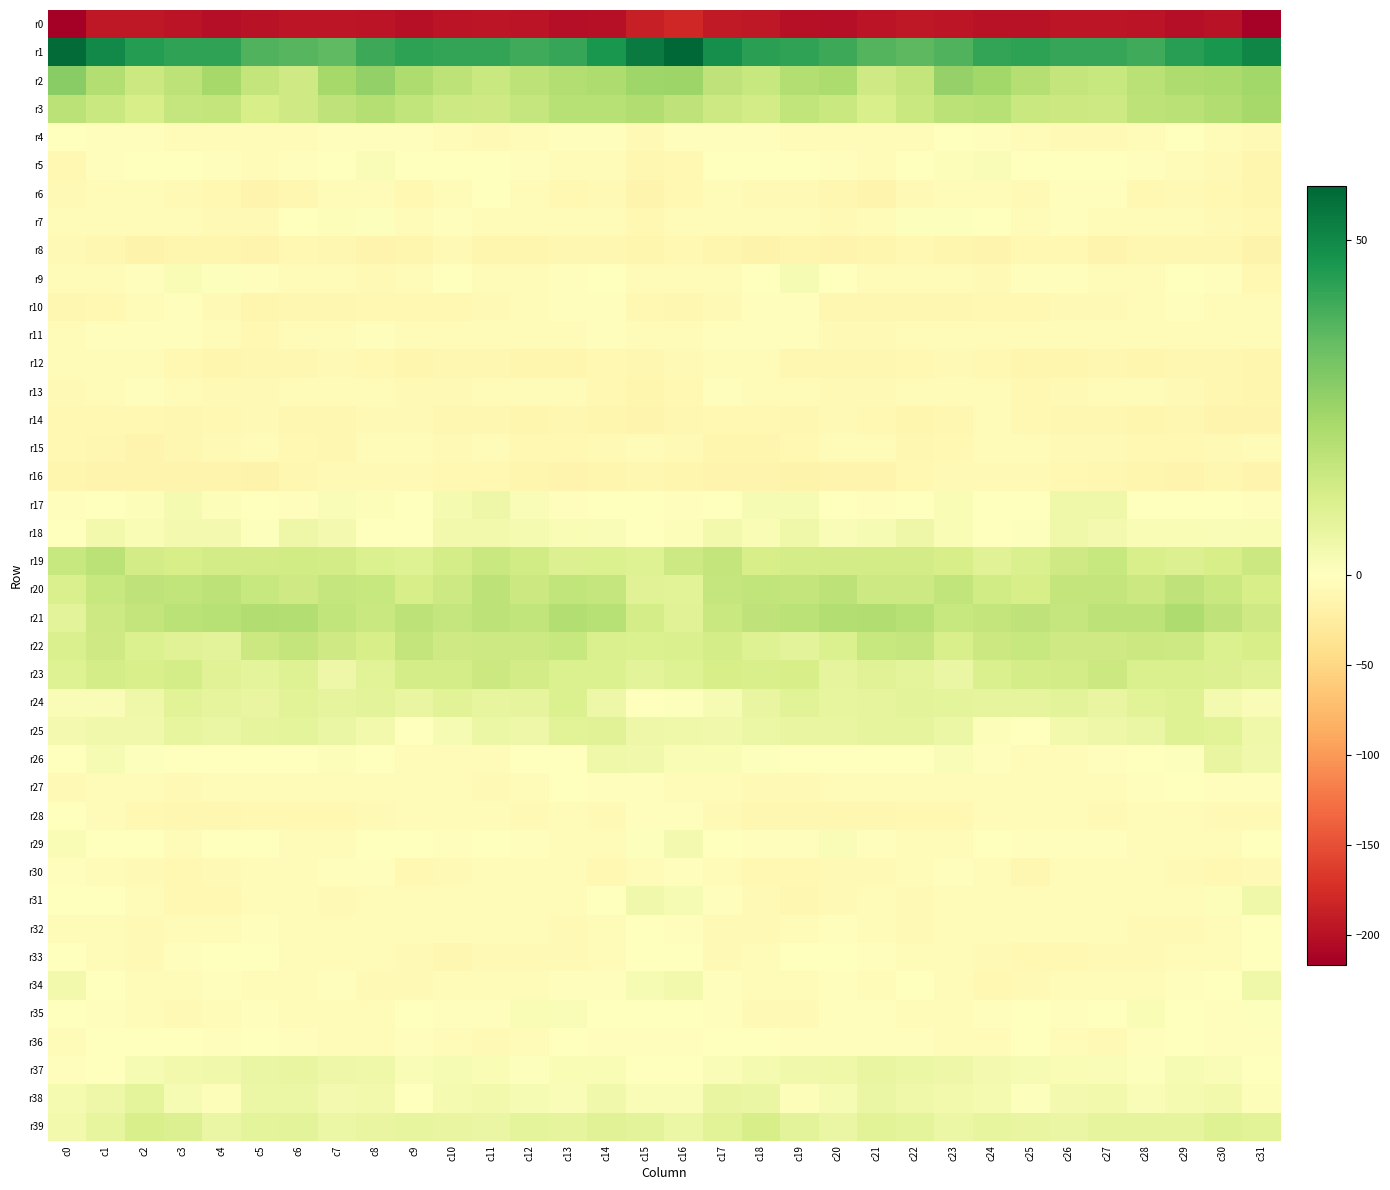

Reading right to left, list all the values displayed in this chart.

r0: c31=-213.7	c30=-199.4	c29=-202.8	c28=-198.0	c27=-196.1	c26=-196.3	c25=-199.3	c24=-198.7	c23=-195.7	c22=-194.5	c21=-197.5	c20=-202.4	c19=-200.3	c18=-193.7	c17=-192.4	c16=-180.2	c15=-187.4	c14=-200.4	c13=-201.7	c12=-196.8	c11=-196.1	c10=-196.8	c9=-200.2	c8=-197.3	c7=-195.2	c6=-195.0	c5=-199.3	c4=-203.0	c3=-196.9	c2=-193.9	c1=-193.1	c0=-216.7
r1: c31=50.4	c30=46.3	c29=44.1	c28=40.3	c27=42.0	c26=42.0	c25=43.1	c24=42.2	c23=37.7	c22=36.1	c21=37.2	c20=40.8	c19=43.0	c18=43.6	c17=48.1	c16=58.0	c15=53.4	c14=46.3	c13=42.1	c12=40.8	c11=42.3	c10=42.3	c9=43.1	c8=41.0	c7=35.8	c6=36.9	c5=38.0	c4=42.8	c3=42.7	c2=44.6	c1=49.4	c0=56.7
r2: c31=23.7	c30=21.8	c29=20.9	c28=18.7	c27=15.8	c26=16.5	c25=19.6	c24=24.0	c23=26.1	c22=16.4	c21=13.7	c20=21.5	c19=20.3	c18=15.5	c17=17.3	c16=24.9	c15=24.5	c14=21.2	c13=20.2	c12=18.0	c11=15.3	c10=17.7	c9=20.9	c8=26.3	c7=22.8	c6=13.9	c5=16.4	c4=22.9	c3=17.9	c2=14.7	c1=20.3	c0=28.1
r3: c31=22.7	c30=20.5	c29=19.0	c28=17.8	c27=14.1	c26=14.6	c25=15.2	c24=19.5	c23=18.2	c22=15.3	c21=11.5	c20=15.0	c19=17.2	c18=12.8	c17=14.1	c16=17.5	c15=20.6	c14=19.3	c13=19.3	c12=16.3	c11=13.7	c10=14.5	c9=17.0	c8=19.6	c7=17.2	c6=13.8	c5=11.9	c4=16.7	c3=15.9	c2=12.1	c1=15.1	c0=18.4
r4: c31=-7.6	c30=-4.1	c29=-1.2	c28=-3.8	c27=-7.0	c26=-7.5	c25=-4.0	c24=-2.0	c23=-1.6	c22=-6.0	c21=-5.1	c20=-3.6	c19=-5.1	c18=-2.9	c17=-2.8	c16=-3.2	c15=-6.8	c14=-2.4	c13=-2.0	c12=-4.7	c11=-8.4	c10=-6.2	c9=-3.0	c8=-1.8	c7=-2.9	c6=-6.7	c5=-3.5	c4=-5.2	c3=-3.5	c2=-3.2	c1=-2.2	c0=-1.3
r5: c31=-12.2	c30=-7.0	c29=-4.0	c28=-2.8	c27=-0.7	c26=0.0	c25=-0.7	c24=1.8	c23=1.0	c22=-1.4	c21=-4.5	c20=-3.1	c19=-1.0	c18=-0.3	c17=-1.3	c16=-9.4	c15=-11.2	c14=-5.5	c13=-3.5	c12=-1.9	c11=-0.4	c10=-0.3	c9=-0.1	c8=1.6	c7=0.4	c6=-2.7	c5=-4.7	c4=-1.9	c3=-0.7	c2=0.0	c1=-3.1	c0=-9.5
r6: c31=-13.2	c30=-9.5	c29=-8.2	c28=-9.0	c27=-2.9	c26=-1.8	c25=-8.2	c24=-6.2	c23=-6.3	c22=-8.2	c21=-13.6	c20=-11.0	c19=-7.1	c18=-6.9	c17=-4.0	c16=-9.5	c15=-13.6	c14=-7.9	c13=-9.6	c12=-6.8	c11=-1.1	c10=-4.5	c9=-8.7	c8=-5.7	c7=-6.4	c6=-10.4	c5=-13.7	c4=-8.5	c3=-7.0	c2=-6.1	c1=-3.4	c0=-7.7
r7: c31=-9.2	c30=-8.0	c29=-4.0	c28=-5.4	c27=-4.8	c26=-3.2	c25=-3.8	c24=-1.1	c23=0.7	c22=0.6	c21=-5.0	c20=-8.1	c19=-6.0	c18=-6.0	c17=-5.3	c16=-6.6	c15=-9.5	c14=-6.2	c13=-4.2	c12=-5.3	c11=-4.3	c10=-3.0	c9=-4.2	c8=0.8	c7=0.9	c6=-0.8	c5=-7.0	c4=-7.5	c3=-5.3	c2=-6.3	c1=-4.9	c0=-6.5
r8: c31=-16.1	c30=-11.5	c29=-10.6	c28=-11.6	c27=-13.7	c26=-9.7	c25=-9.4	c24=-14.5	c23=-12.2	c22=-9.2	c21=-13.0	c20=-13.7	c19=-13.3	c18=-15.4	c17=-13.3	c16=-9.7	c15=-12.7	c14=-10.4	c13=-10.8	c12=-12.4	c11=-13.1	c10=-8.3	c9=-12.0	c8=-13.9	c7=-10.6	c6=-10.0	c5=-13.8	c4=-13.4	c3=-13.5	c2=-15.6	c1=-11.5	c0=-8.1
r9: c31=-8.7	c30=-2.4	c29=-1.5	c28=-4.2	c27=-4.3	c26=-2.2	c25=-1.9	c24=-7.4	c23=-4.5	c22=-4.3	c21=-4.2	c20=-0.8	c19=2.5	c18=-1.5	c17=-3.9	c16=-5.6	c15=-6.6	c14=-1.3	c13=-2.1	c12=-4.8	c11=-3.9	c10=-1.3	c9=-4.1	c8=-6.9	c7=-4.1	c6=-4.3	c5=-3.0	c4=0.6	c3=2.2	c2=-3.3	c1=-3.6	c0=-4.1
r10: c31=-5.8	c30=-4.0	c29=-1.9	c28=-5.0	c27=-6.9	c26=-8.4	c25=-9.5	c24=-9.4	c23=-10.7	c22=-11.0	c21=-11.4	c20=-10.2	c19=-3.2	c18=-3.0	c17=-8.4	c16=-10.9	c15=-9.0	c14=-3.2	c13=-2.3	c12=-6.1	c11=-7.4	c10=-9.3	c9=-9.0	c8=-9.8	c7=-11.2	c6=-10.7	c5=-12.1	c4=-7.3	c3=-2.0	c2=-4.9	c1=-9.1	c0=-10.5
r11: c31=-5.0	c30=-3.7	c29=-4.1	c28=-5.6	c27=-3.6	c26=-4.4	c25=-5.6	c24=-3.9	c23=-4.7	c22=-5.5	c21=-6.9	c20=-7.3	c19=-2.6	c18=-2.6	c17=-1.9	c16=-5.1	c15=-6.7	c14=-3.3	c13=-5.3	c12=-4.6	c11=-3.9	c10=-4.7	c9=-5.6	c8=-3.2	c7=-5.7	c6=-5.0	c5=-8.6	c4=-4.7	c3=-2.8	c2=-2.0	c1=-2.1	c0=-5.3
r12: c31=-13.3	c30=-10.2	c29=-11.2	c28=-13.3	c27=-11.7	c26=-11.9	c25=-13.3	c24=-10.1	c23=-7.0	c22=-9.7	c21=-11.6	c20=-11.7	c19=-11.2	c18=-6.4	c17=-4.5	c16=-6.9	c15=-11.1	c14=-9.9	c13=-12.7	c12=-12.5	c11=-11.7	c10=-11.8	c9=-13.2	c8=-8.6	c7=-7.7	c6=-10.5	c5=-11.7	c4=-11.9	c3=-9.8	c2=-4.7	c1=-4.6	c0=-5.1
r13: c31=-12.6	c30=-11.0	c29=-8.2	c28=-6.1	c27=-5.4	c26=-7.8	c25=-9.4	c24=-5.7	c23=-5.2	c22=-5.4	c21=-7.7	c20=-7.5	c19=-6.7	c18=-3.9	c17=-3.4	c16=-9.8	c15=-12.8	c14=-10.0	c13=-6.7	c12=-5.8	c11=-5.8	c10=-8.4	c9=-8.2	c8=-6.1	c7=-5.0	c6=-6.1	c5=-8.1	c4=-6.8	c3=-6.4	c2=-2.5	c1=-4.5	c0=-8.3
r14: c31=-13.6	c30=-13.6	c29=-11.7	c28=-11.9	c27=-10.6	c26=-11.0	c25=-9.5	c24=-6.7	c23=-10.7	c22=-12.3	c21=-9.7	c20=-8.3	c19=-10.6	c18=-10.0	c17=-9.2	c16=-11.8	c15=-14.0	c14=-13.1	c13=-11.0	c12=-12.0	c11=-10.2	c10=-10.5	c9=-8.0	c8=-8.4	c7=-11.8	c6=-11.7	c5=-8.1	c4=-9.4	c3=-10.9	c2=-9.2	c1=-9.3	c0=-9.0
r15: c31=-5.5	c30=-7.4	c29=-9.7	c28=-9.9	c27=-7.0	c26=-7.9	c25=-6.0	c24=-4.1	c23=-8.5	c22=-10.4	c21=-5.3	c20=-4.9	c19=-10.1	c18=-13.4	c17=-12.3	c16=-6.8	c15=-5.8	c14=-8.4	c13=-9.8	c12=-9.4	c11=-6.4	c10=-7.8	c9=-4.6	c8=-5.2	c7=-10.2	c6=-8.8	c5=-3.8	c4=-7.1	c3=-11.3	c2=-14.1	c1=-11.1	c0=-9.1
r16: c31=-14.2	c30=-11.3	c29=-14.1	c28=-12.8	c27=-10.5	c26=-8.7	c25=-7.8	c24=-7.8	c23=-8.1	c22=-8.7	c21=-14.2	c20=-15.2	c19=-15.3	c18=-13.6	c17=-14.1	c16=-13.1	c15=-11.3	c14=-12.0	c13=-14.1	c12=-12.1	c11=-9.4	c10=-8.8	c9=-7.0	c8=-8.0	c7=-7.8	c6=-10.6	c5=-15.4	c4=-15.1	c3=-14.8	c2=-13.8	c1=-14.0	c0=-12.2
r17: c31=-2.1	c30=-0.9	c29=-1.4	c28=-0.7	c27=4.6	c26=4.6	c25=-0.0	c24=-0.8	c23=2.2	c22=-0.7	c21=-2.3	c20=0.1	c19=2.4	c18=2.3	c17=-0.4	c16=-2.5	c15=-1.6	c14=-0.6	c13=-2.3	c12=1.7	c11=5.4	c10=3.0	c9=-1.0	c8=0.9	c7=1.5	c6=-1.9	c5=-1.7	c4=1.0	c3=2.8	c2=1.1	c1=-1.3	c0=-3.0
r18: c31=2.2	c30=1.5	c29=2.1	c28=2.2	c27=3.2	c26=4.8	c25=0.6	c24=-1.4	c23=2.1	c22=5.3	c21=2.4	c20=1.7	c19=4.6	c18=2.2	c17=3.7	c16=1.1	c15=-0.5	c14=1.4	c13=2.2	c12=2.8	c11=4.0	c10=3.8	c9=-1.4	c8=-0.2	c7=3.4	c6=5.3	c5=0.8	c4=3.4	c3=3.6	c2=2.0	c1=4.0	c0=-1.7
r19: c31=14.6	c30=12.1	c29=10.1	c28=11.4	c27=15.5	c26=13.7	c25=11.2	c24=9.5	c23=12.2	c22=13.1	c21=13.1	c20=12.8	c19=12.5	c18=12.0	c17=16.3	c16=14.2	c15=9.8	c14=10.8	c13=10.3	c12=13.5	c11=15.3	c10=12.7	c9=9.6	c8=10.6	c7=12.8	c6=13.3	c5=12.8	c4=12.7	c3=12.1	c2=13.0	c1=18.1	c0=15.4
r20: c31=12.1	c30=15.0	c29=17.6	c28=14.9	c27=16.4	c26=16.3	c25=12.2	c24=13.4	c23=16.9	c22=14.3	c21=14.3	c20=17.8	c19=16.7	c18=17.1	c17=16.1	c16=9.0	c15=9.3	c14=16.2	c13=17.0	c12=14.6	c11=17.7	c10=14.1	c9=11.8	c8=15.5	c7=16.1	c6=13.7	c5=15.6	c4=17.8	c3=16.8	c2=17.4	c1=15.5	c0=10.9
r21: c31=13.7	c30=17.3	c29=21.3	c28=17.7	c27=17.7	c26=16.3	c25=17.6	c24=16.5	c23=15.4	c22=19.5	c21=20.7	c20=20.0	c19=18.4	c18=17.3	c17=15.2	c16=9.3	c15=12.3	c14=19.2	c13=20.4	c12=17.1	c11=17.9	c10=15.9	c9=18.1	c8=15.3	c7=17.0	c6=20.4	c5=20.5	c4=19.1	c3=18.5	c2=16.7	c1=14.2	c0=8.4
r22: c31=11.9	c30=10.6	c29=14.5	c28=14.9	c27=13.7	c26=13.8	c25=15.8	c24=14.8	c23=11.8	c22=16.0	c21=15.8	c20=10.8	c19=8.2	c18=9.6	c17=12.6	c16=11.3	c15=10.9	c14=11.0	c13=15.8	c12=14.1	c11=14.1	c10=14.0	c9=16.7	c8=11.9	c7=13.6	c6=16.5	c5=14.7	c4=8.5	c3=9.1	c2=10.5	c1=13.6	c0=11.3
r23: c31=9.5	c30=10.2	c29=11.1	c28=11.3	c27=14.7	c26=12.8	c25=12.6	c24=11.0	c23=6.0	c22=7.7	c21=9.4	c20=7.7	c19=12.0	c18=11.7	c17=12.2	c16=9.9	c15=8.6	c14=10.6	c13=10.8	c12=12.8	c11=14.5	c10=12.4	c9=12.5	c8=8.7	c7=5.4	c6=9.7	c5=7.9	c4=9.3	c3=12.3	c2=11.7	c1=12.4	c0=9.8
r24: c31=1.7	c30=3.3	c29=9.6	c28=9.0	c27=6.4	c26=8.4	c25=7.3	c24=7.5	c23=7.8	c22=8.5	c21=7.5	c20=6.9	c19=8.7	c18=6.7	c17=2.3	c16=0.6	c15=0.2	c14=5.2	c13=10.9	c12=7.5	c11=7.0	c10=8.8	c9=6.5	c8=8.4	c7=7.3	c6=9.0	c5=6.6	c4=7.4	c3=8.7	c2=4.9	c1=1.7	c0=1.8
r25: c31=4.9	c30=8.6	c29=9.9	c28=6.0	c27=5.4	c26=3.9	c25=0.0	c24=1.3	c23=5.8	c22=7.4	c21=7.5	c20=6.7	c19=6.5	c18=5.7	c17=4.3	c16=4.6	c15=5.1	c14=9.4	c13=8.8	c12=5.4	c11=5.6	c10=2.5	c9=-0.7	c8=3.8	c7=6.2	c6=7.9	c5=7.3	c4=6.1	c3=6.9	c2=4.5	c1=4.3	c0=3.4
r26: c31=4.3	c30=6.7	c29=0.6	c28=0.2	c27=-3.2	c26=-5.7	c25=-4.1	c24=-2.5	c23=1.4	c22=-0.6	c21=-1.5	c20=0.3	c19=-1.0	c18=0.5	c17=2.3	c16=2.2	c15=4.3	c14=4.8	c13=-0.3	c12=0.2	c11=-5.3	c10=-4.5	c9=-4.5	c8=-0.2	c7=1.0	c6=-1.5	c5=-0.5	c4=-0.6	c3=-0.1	c2=0.6	c1=2.4	c0=-0.2
r27: c31=-2.2	c30=-3.0	c29=-1.3	c28=-2.1	c27=-6.2	c26=-6.5	c25=-5.0	c24=-5.1	c23=-4.9	c22=-4.8	c21=-4.9	c20=-5.2	c19=-7.7	c18=-7.1	c17=-4.5	c16=-4.8	c15=-2.2	c14=-2.4	c13=-1.0	c12=-3.7	c11=-7.0	c10=-5.6	c9=-4.4	c8=-5.7	c7=-4.7	c6=-4.8	c5=-4.9	c4=-5.7	c3=-8.4	c2=-5.4	c1=-6.7	c0=-8.4
r28: c31=-6.9	c30=-8.1	c29=-5.7	c28=-6.7	c27=-7.2	c26=-5.7	c25=-4.5	c24=-6.3	c23=-8.8	c22=-9.7	c21=-10.3	c20=-10.2	c19=-10.5	c18=-10.6	c17=-7.7	c16=-1.8	c15=-3.2	c14=-7.3	c13=-5.4	c12=-7.6	c11=-6.5	c10=-5.2	c9=-3.9	c8=-7.8	c7=-9.1	c6=-10.0	c5=-10.1	c4=-10.5	c3=-10.6	c2=-9.9	c1=-6.5	c0=-1.4
r29: c31=-1.6	c30=-5.4	c29=-6.1	c28=-4.2	c27=-2.3	c26=-2.2	c25=-3.0	c24=-0.8	c23=-4.6	c22=-4.6	c21=-2.1	c20=1.6	c19=-2.8	c18=-2.6	c17=0.1	c16=3.3	c15=0.7	c14=-6.1	c13=-5.5	c12=-3.4	c11=-1.7	c10=-3.0	c9=-1.7	c8=-1.7	c7=-5.1	c6=-4.2	c5=0.1	c4=0.0	c3=-3.5	c2=-1.5	c1=0.4	c0=2.2
r30: c31=-7.7	c30=-9.5	c29=-6.8	c28=-6.4	c27=-6.1	c26=-6.5	c25=-10.5	c24=-3.9	c23=-2.7	c22=-5.0	c21=-6.9	c20=-7.2	c19=-9.5	c18=-9.0	c17=-6.0	c16=-2.8	c15=-6.4	c14=-8.8	c13=-6.2	c12=-6.4	c11=-5.6	c10=-8.4	c9=-9.2	c8=-2.4	c7=-3.0	c6=-6.4	c5=-6.7	c4=-8.1	c3=-9.7	c2=-8.3	c1=-4.9	c0=-1.9
r31: c31=4.7	c30=1.3	c29=-3.8	c28=-5.0	c27=-5.0	c26=-3.8	c25=-4.9	c24=-4.3	c23=-6.6	c22=-7.5	c21=-5.3	c20=-8.5	c19=-10.4	c18=-8.2	c17=-2.1	c16=2.5	c15=4.2	c14=-1.0	c13=-4.4	c12=-5.2	c11=-4.7	c10=-4.2	c9=-5.0	c8=-5.2	c7=-7.2	c6=-6.8	c5=-5.9	c4=-9.6	c3=-10.1	c2=-6.3	c1=-0.9	c0=-0.3
r32: c31=-0.9	c30=-3.5	c29=-6.9	c28=-7.4	c27=-4.8	c26=-6.2	c25=-5.7	c24=-4.2	c23=-4.7	c22=-6.8	c21=-3.6	c20=-2.5	c19=-5.5	c18=-7.3	c17=-7.6	c16=-3.4	c15=-1.5	c14=-5.1	c13=-7.6	c12=-6.0	c11=-5.4	c10=-6.6	c9=-5.2	c8=-4.1	c7=-5.9	c6=-6.3	c5=-2.0	c4=-3.7	c3=-6.2	c2=-8.2	c1=-6.6	c0=-4.3
r33: c31=-1.3	c30=-3.6	c29=-6.3	c28=-7.9	c27=-7.1	c26=-10.0	c25=-8.7	c24=-7.3	c23=-4.1	c22=-4.1	c21=-3.1	c20=0.3	c19=-1.3	c18=-5.9	c17=-6.9	c16=-1.5	c15=-1.1	c14=-4.8	c13=-7.2	c12=-7.0	c11=-8.1	c10=-10.5	c9=-8.2	c8=-5.9	c7=-3.8	c6=-4.4	c5=-1.6	c4=0.2	c3=-2.8	c2=-7.6	c1=-5.7	c0=-1.6
r34: c31=4.6	c30=-1.5	c29=-2.2	c28=-3.9	c27=-3.7	c26=-5.5	c25=-7.1	c24=-8.5	c23=-4.2	c22=-1.6	c21=-5.8	c20=-2.9	c19=-4.4	c18=-6.5	c17=-3.3	c16=3.8	c15=2.6	c14=-1.9	c13=-2.9	c12=-3.7	c11=-4.1	c10=-6.6	c9=-8.0	c8=-7.0	c7=-2.4	c6=-3.4	c5=-5.4	c4=-2.6	c3=-5.5	c2=-6.1	c1=-1.5	c0=4.1
r35: c31=0.8	c30=-1.8	c29=0.3	c28=2.1	c27=-0.1	c26=-2.4	c25=-0.6	c24=-3.2	c23=-5.7	c22=-4.5	c21=-2.6	c20=-2.2	c19=-7.8	c18=-6.9	c17=-2.6	c16=-0.5	c15=-0.6	c14=-1.4	c13=1.4	c12=2.0	c11=-2.0	c10=-1.7	c9=-0.9	c8=-4.6	c7=-5.5	c6=-4.1	c5=-1.7	c4=-4.2	c3=-8.4	c2=-5.3	c1=-1.8	c0=-0.3
r36: c31=-1.9	c30=-2.6	c29=-0.6	c28=-2.9	c27=-7.6	c26=-6.1	c25=-1.1	c24=-4.9	c23=-5.7	c22=-3.3	c21=-2.0	c20=-1.9	c19=-1.7	c18=-1.1	c17=0.3	c16=-2.0	c15=-1.9	c14=-2.8	c13=0.1	c12=-5.4	c11=-8.0	c10=-3.8	c9=-1.8	c8=-6.2	c7=-4.9	c6=-3.1	c5=-1.3	c4=-2.3	c3=-1.3	c2=-0.3	c1=-0.5	c0=-3.8
r37: c31=-0.9	c30=1.5	c29=2.7	c28=0.8	c27=1.8	c26=2.0	c25=2.3	c24=3.2	c23=5.1	c22=5.9	c21=6.7	c20=4.9	c19=4.2	c18=2.8	c17=1.5	c16=-1.5	c15=-0.7	c14=1.9	c13=2.1	c12=0.6	c11=2.0	c10=2.5	c9=1.6	c8=4.5	c7=5.0	c6=6.5	c5=6.1	c4=4.4	c3=3.9	c2=2.7	c1=0.4	c0=-1.9
r38: c31=1.3	c30=3.8	c29=3.1	c28=1.5	c27=3.8	c26=3.4	c25=0.7	c24=2.8	c23=4.0	c22=4.6	c21=6.3	c20=2.6	c19=1.0	c18=6.2	c17=6.6	c16=1.7	c15=1.8	c14=4.1	c13=1.8	c12=2.6	c11=3.7	c10=2.8	c9=0.1	c8=4.1	c7=3.4	c6=5.6	c5=5.5	c4=1.2	c3=2.4	c2=8.0	c1=5.3	c0=3.1
r39: c31=8.7	c30=9.8	c29=7.6	c28=7.4	c27=7.4	c26=6.2	c25=6.8	c24=7.2	c23=5.5	c22=7.8	c21=8.8	c20=6.3	c19=8.5	c18=11.9	c17=8.8	c16=5.6	c15=8.5	c14=9.2	c13=7.3	c12=8.0	c11=6.2	c10=6.6	c9=6.8	c8=6.5	c7=5.8	c6=8.4	c5=8.1	c4=6.3	c3=10.4	c2=11.8	c1=7.1	c0=3.8